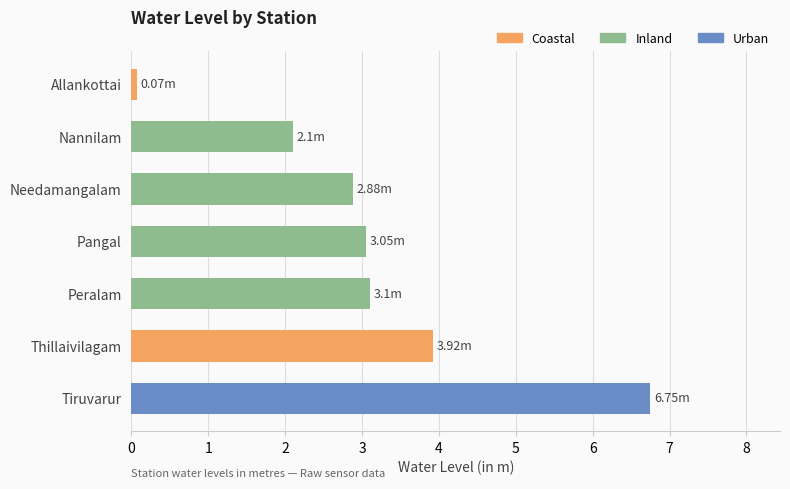

Are the bars horizontal?

Yes